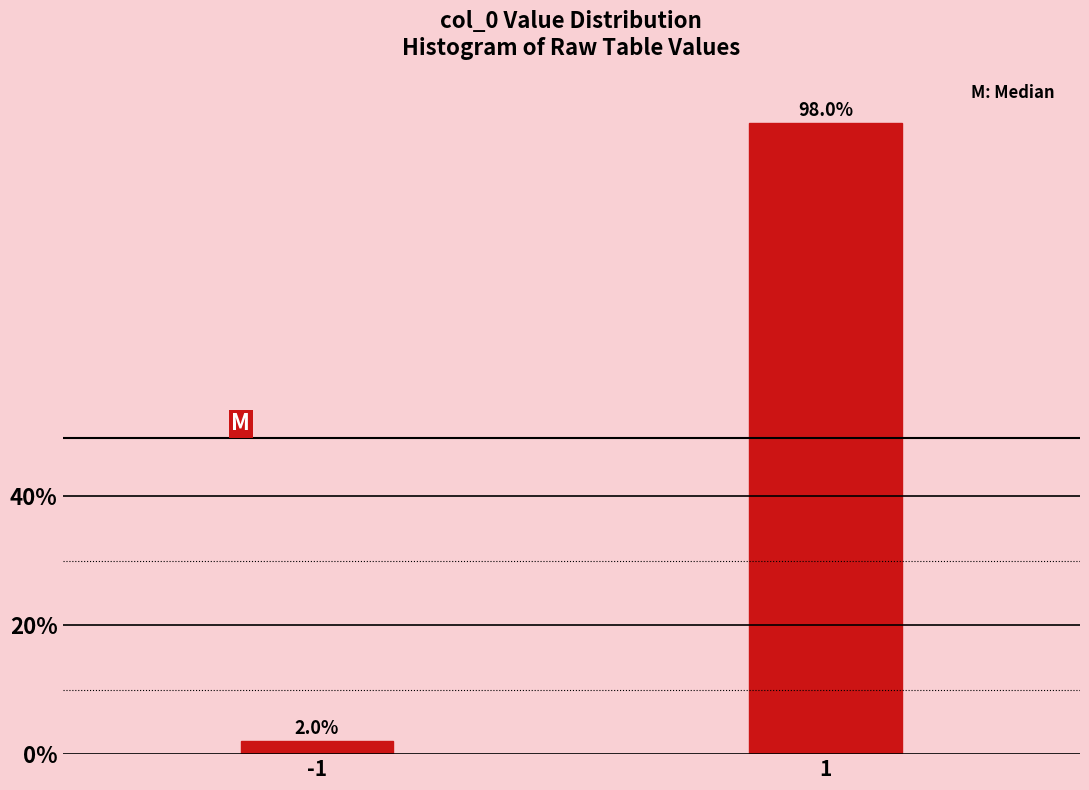

Reading left to right, extract all data points from this chart.

2.0	98.0